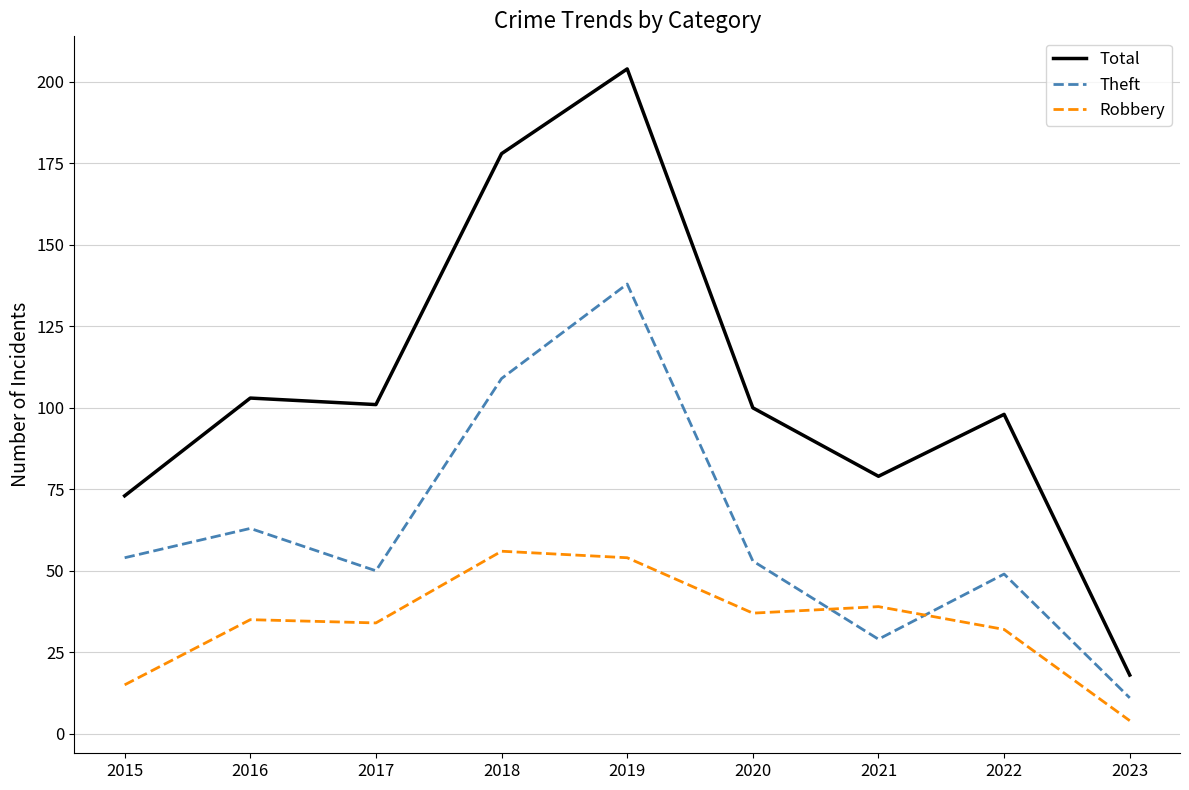

What is the spread (max minus min) of values at 2023?

14